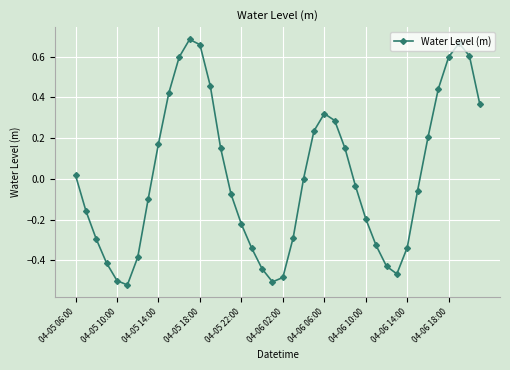

How many points are higher than both their immediate neighbors (excluding endpoints)?

3